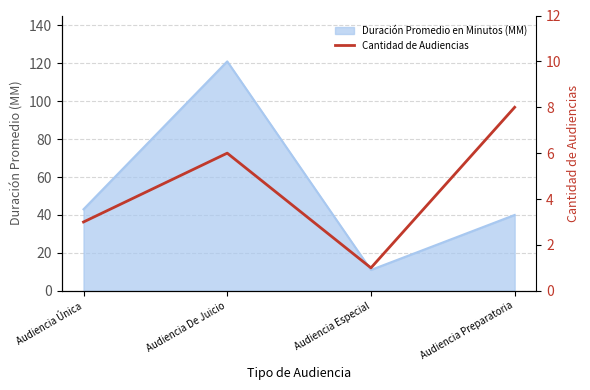

At which category does the data reach its first local valley?

Audiencia Especial